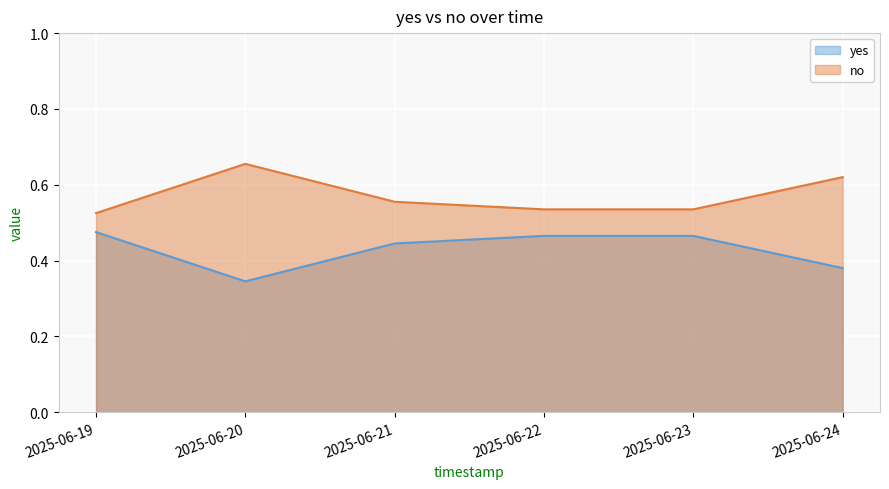

What is the lowest value of the yes series?

0.3